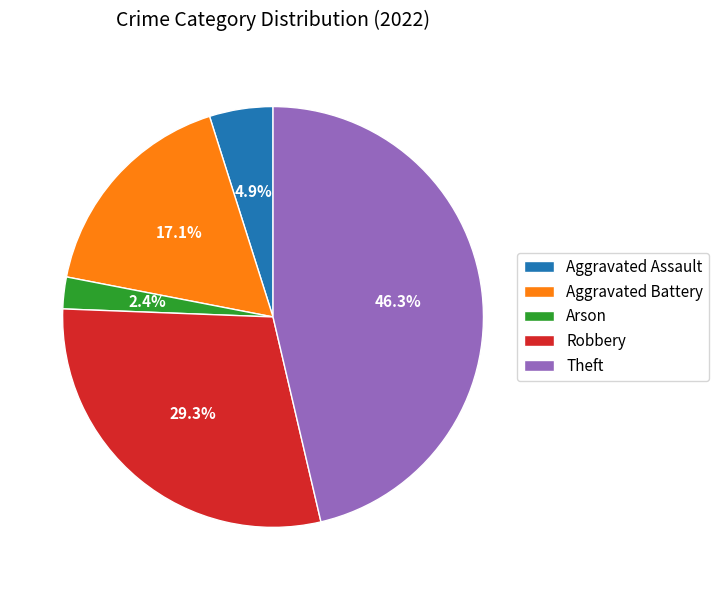

What is the ratio of the value at Arson to the value at Robbery?

0.1